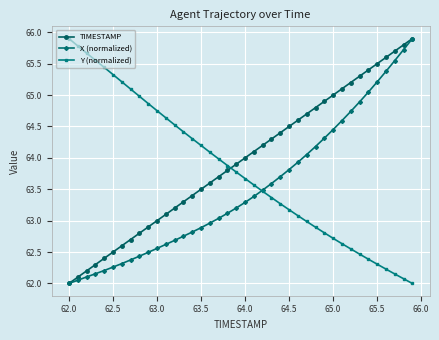

List the series in order of their overall mean, lowest first.

X (normalized), Y (normalized), TIMESTAMP